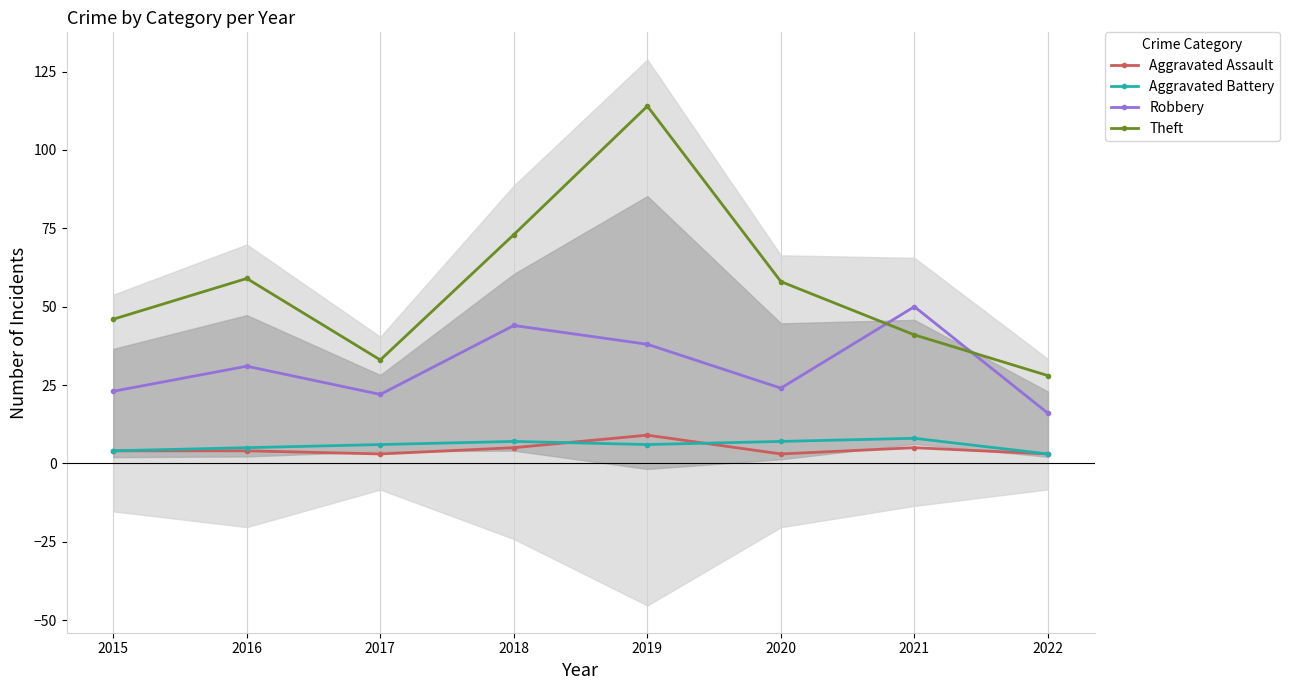

What is the difference between the highest and lowest values at 2021?

45